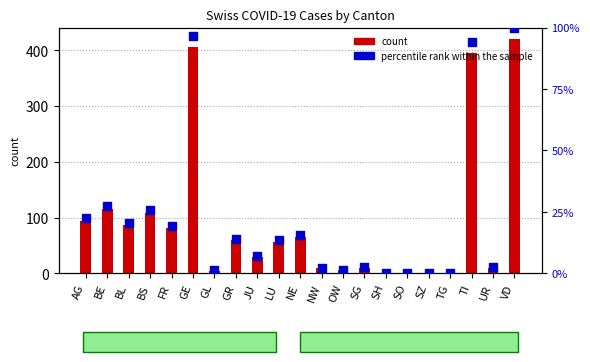

Which series contains the highest Y value?

count